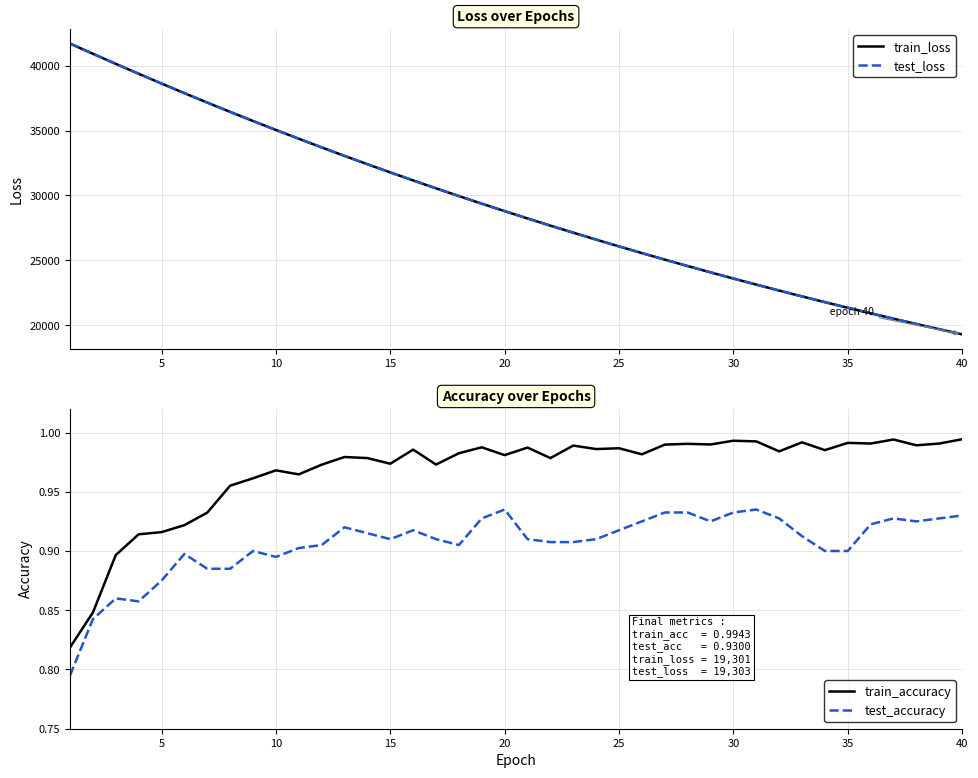

The value of test_accuracy at 10 is 1.5. True or false?

False